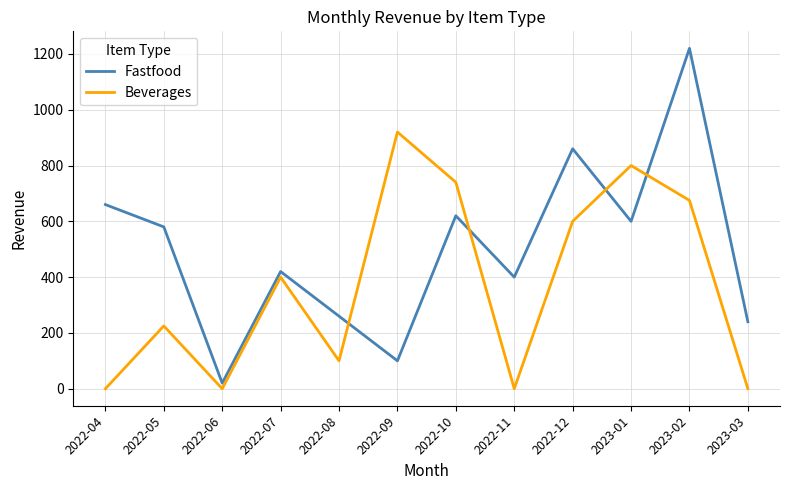

True or false: Fastfood and Beverages intersect in this chart.

True